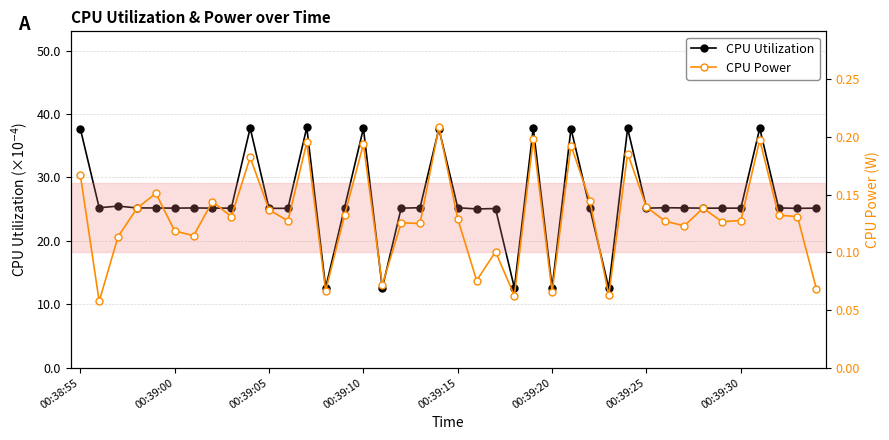

True or false: CPU Utilization has more than 2 interior local peaks.

True